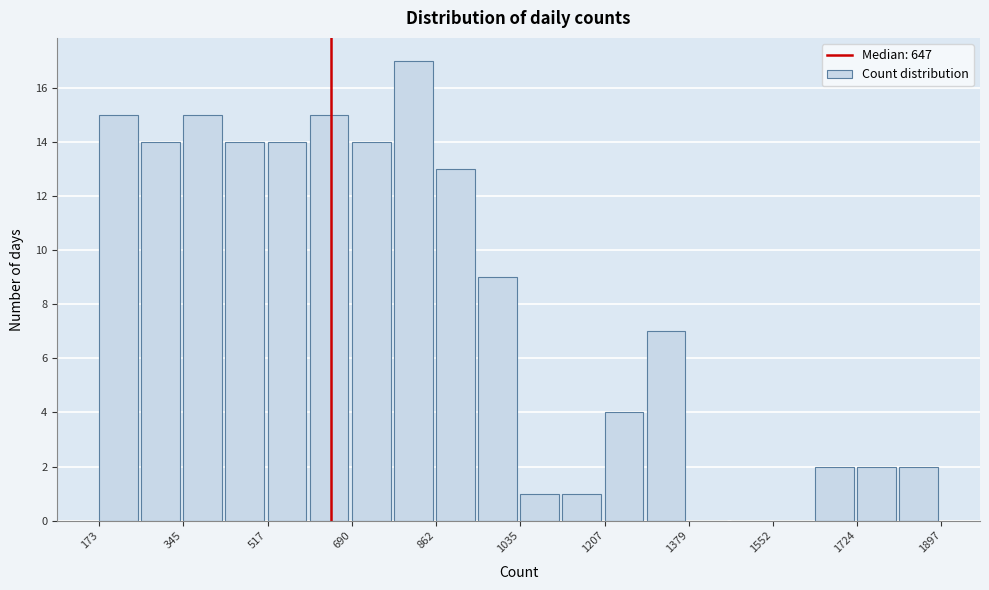

Reading left to right, transcribe this chart: for each bar, give the range it covers on the x-axis and its height. Neither the bar edges nor the heights are printed on the chart, so give them approximately, as read against the axes.

180 to 260: 15
260 to 340: 14
340 to 440: 15
440 to 520: 14
520 to 600: 14
600 to 700: 15
700 to 780: 14
780 to 860: 17
860 to 940: 13
940 to 1040: 9
1040 to 1120: 1
1120 to 1200: 1
1200 to 1300: 4
1300 to 1380: 7
1380 to 1460: 0
1460 to 1560: 0
1560 to 1640: 0
1640 to 1720: 2
1720 to 1820: 2
1820 to 1900: 2